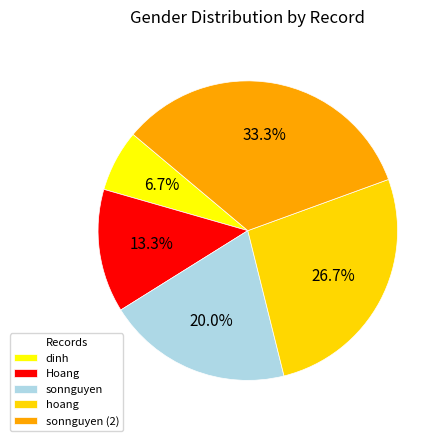

Which category has the biggest portion of the pie?

sonnguyen (2)